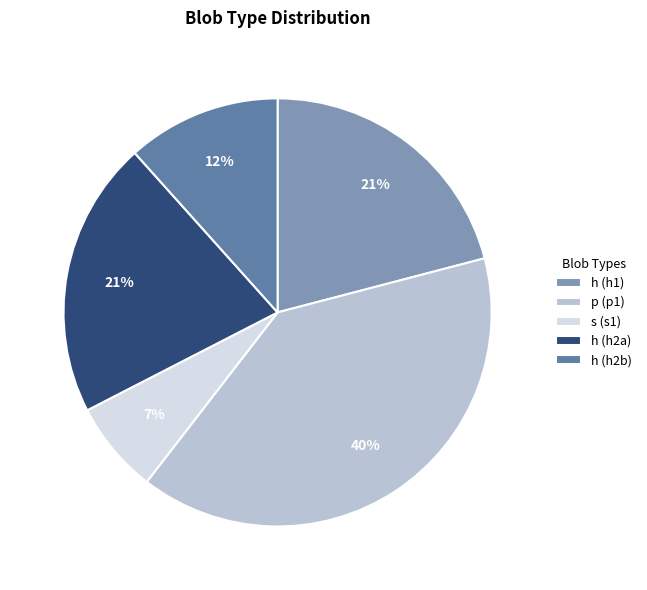

Which has a higher value, h (h2a) or h (h2b)?

h (h2a)